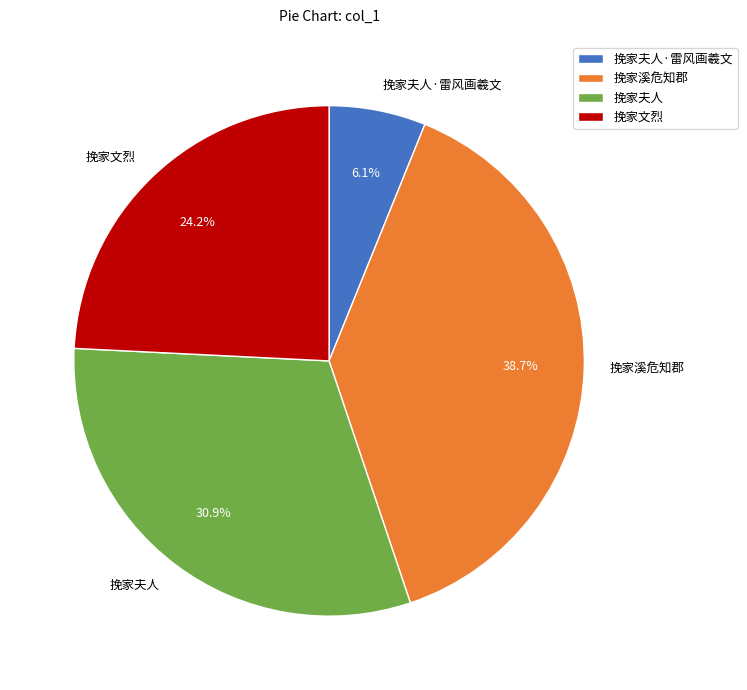

Which has a higher value, 挽家文烈 or 挽家夫人·雷风画羲文?

挽家文烈